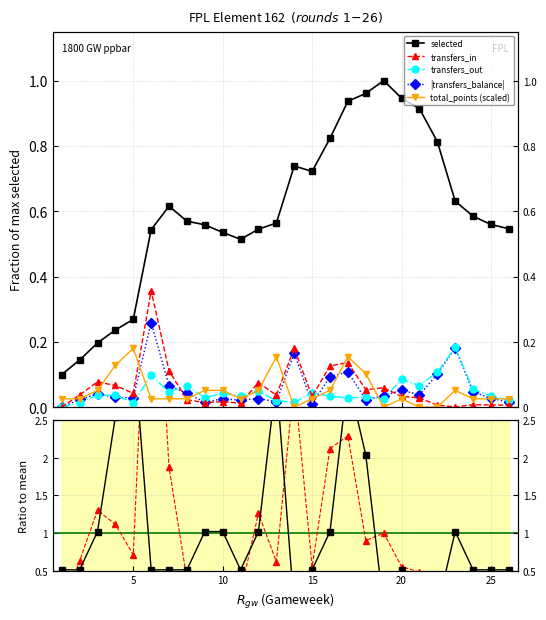

How many interior local valleys does the transfers_in series have?

7